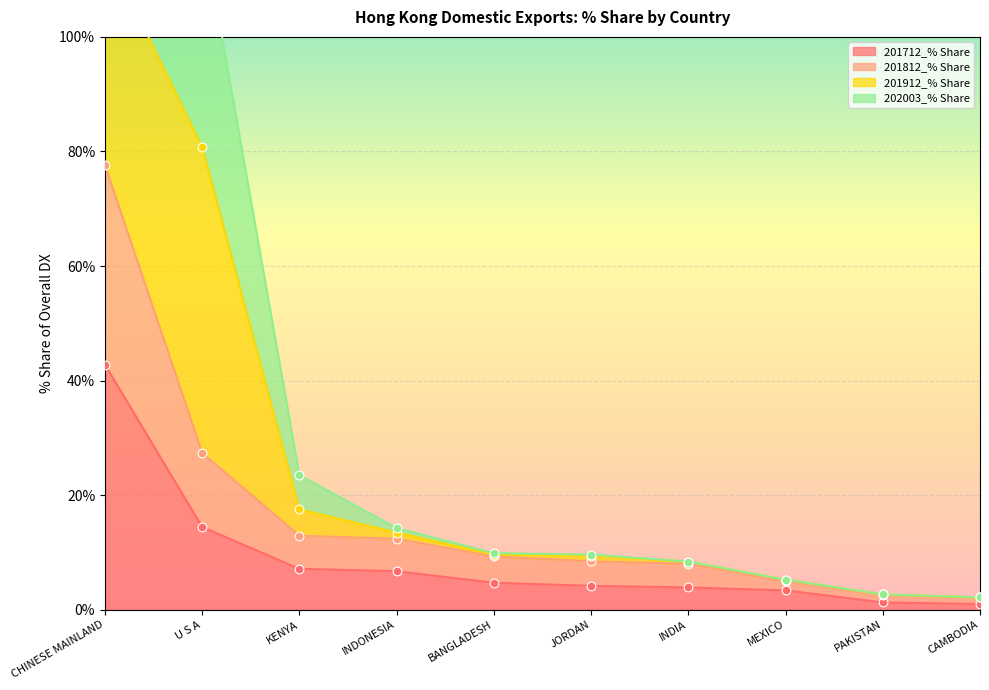

Is the value of 202003_% Share at KENYA greater than the value of 201812_% Share at CAMBODIA?

Yes